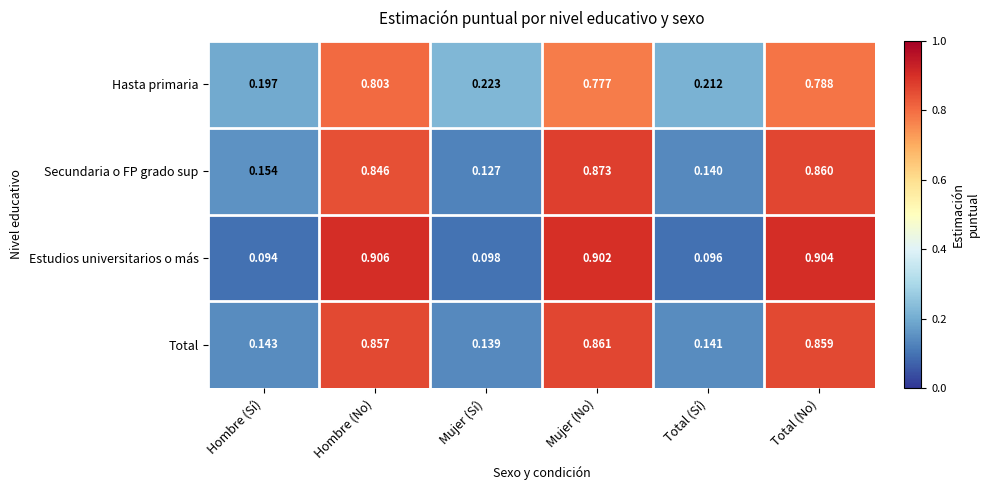

Is the value of Secundaria o FP grado sup at Total (No) greater than the value of Total at Total (No)?

Yes